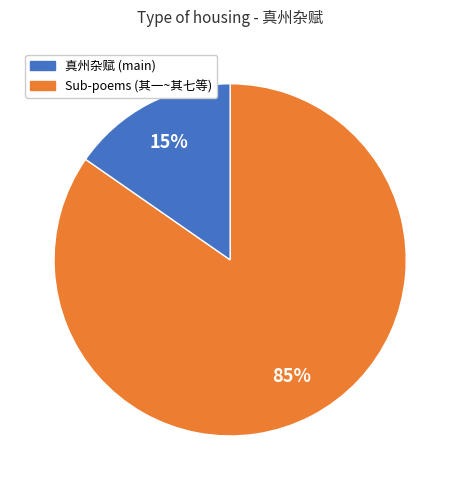

To the nearest percent, what is the average slice percentage?

50%